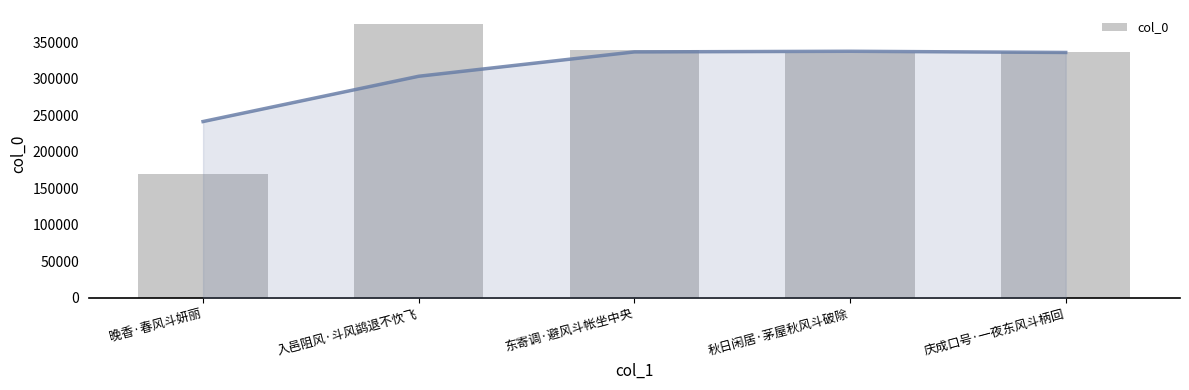

Reading right to left, list all the values displayed in this chart.

336313	335109	339356	375726	170079